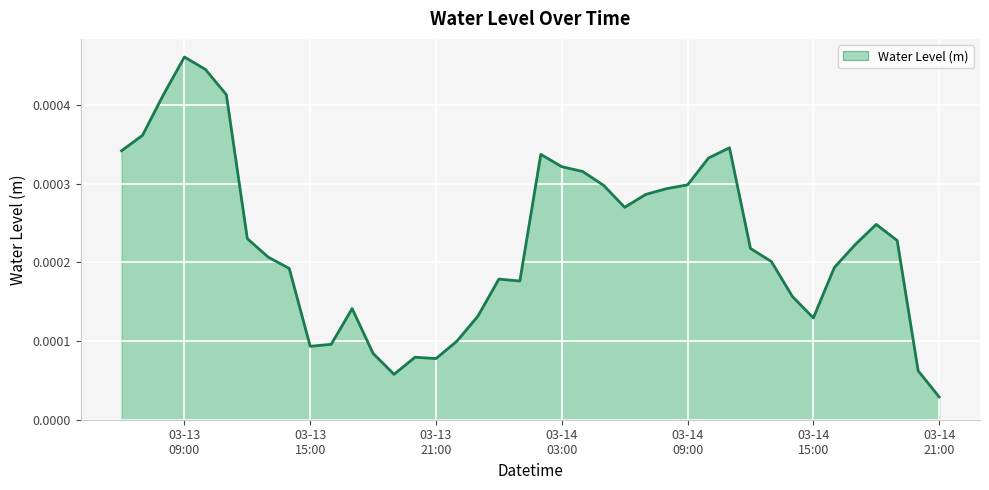

Which category has the lowest value across all series?

03-14
21:00